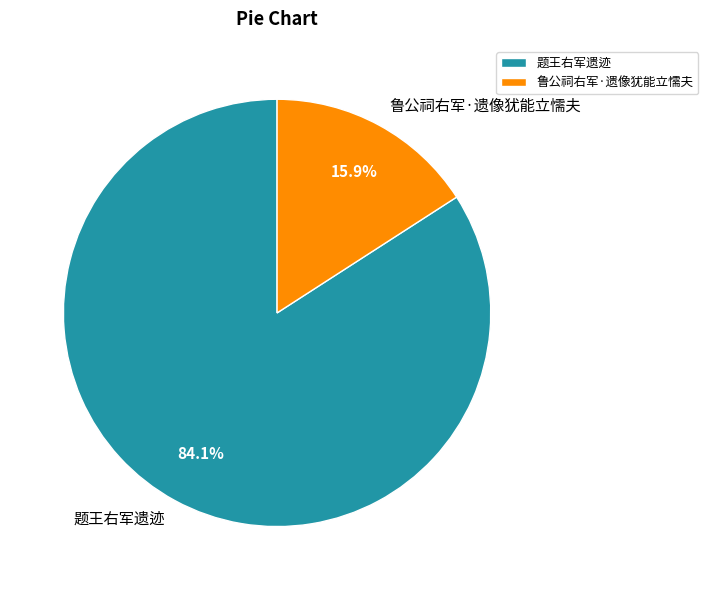

To the nearest percent, what is the average slice percentage?

50%